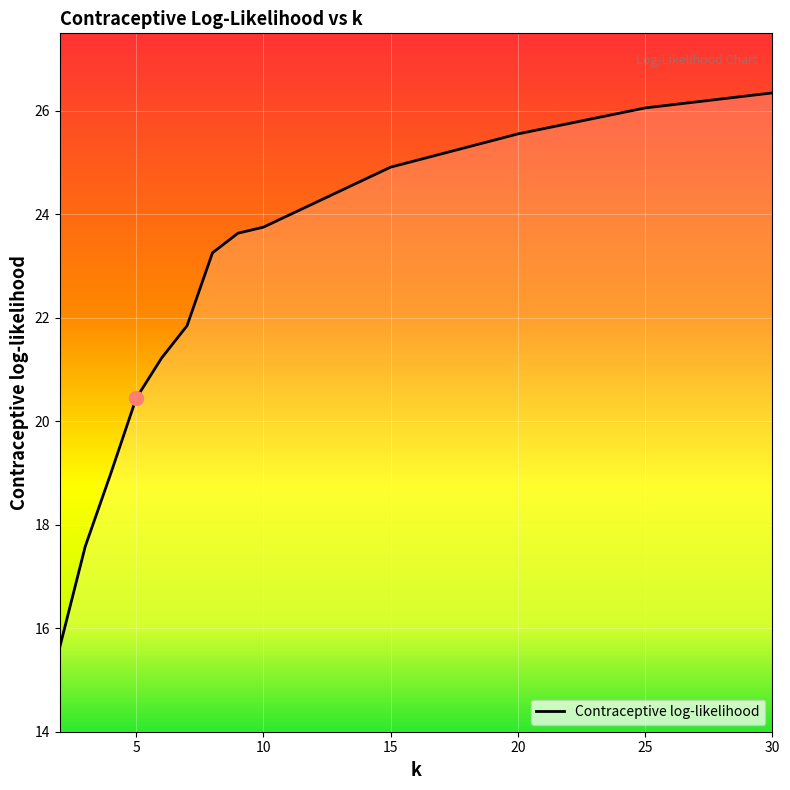

Reading left to right, list all the values displayed in this chart.

15.6	17.6	19.0	20.4	21.2	21.8	23.3	23.6	23.8	24.9	25.6	26.1	26.3